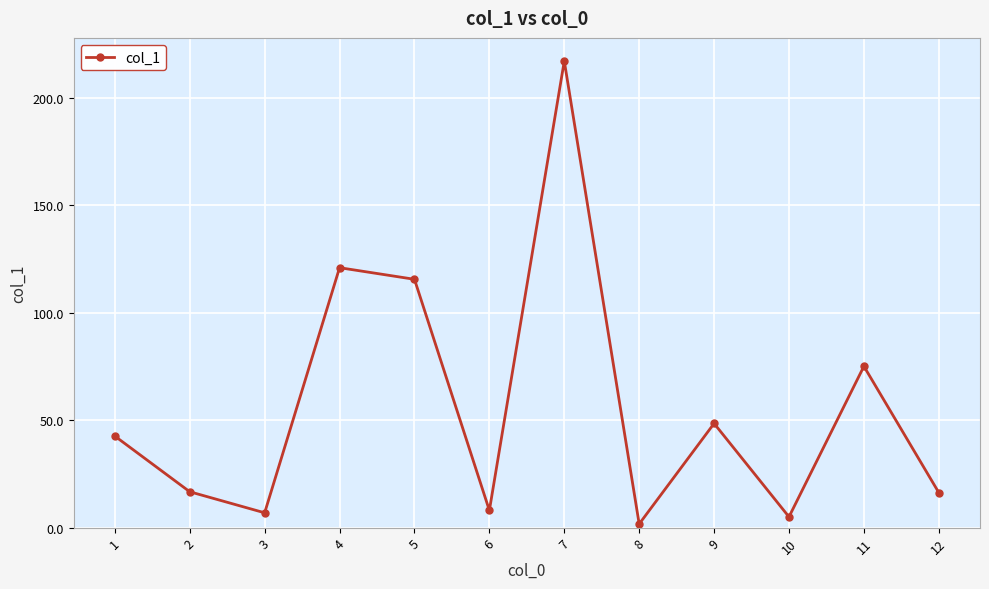

What is the value of the 4th point from the left?

121.0